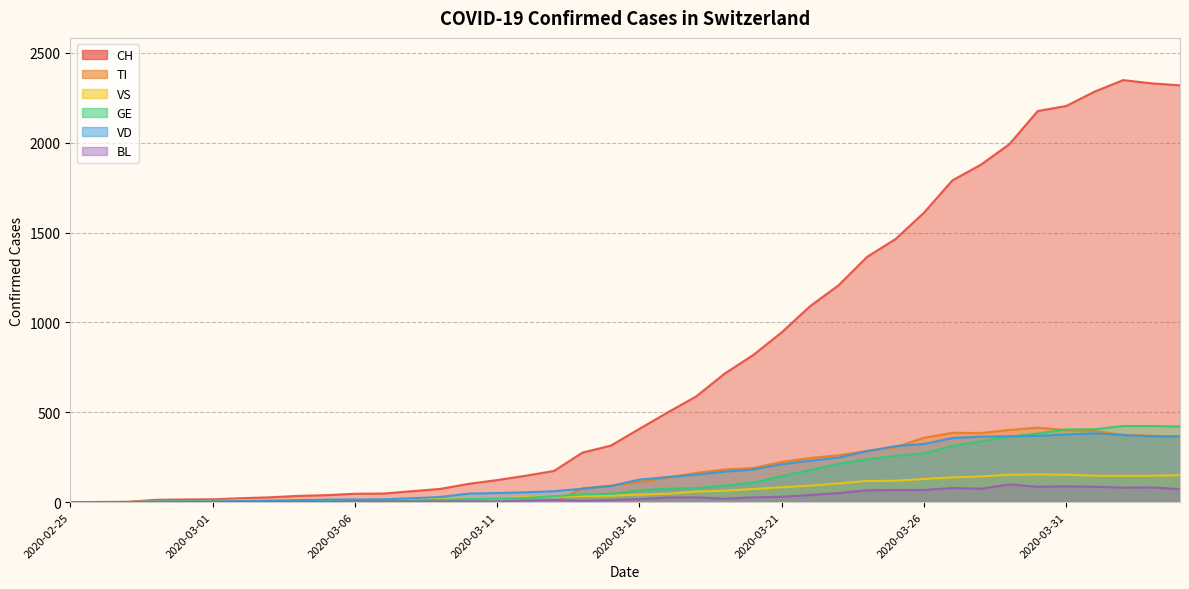

What is the average value of the BL series?

31